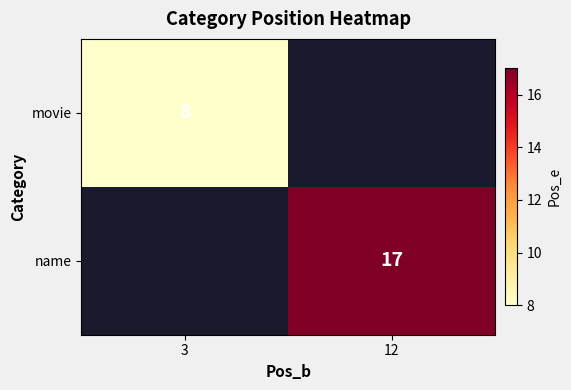

The value of name at 12 is 17. True or false?

True